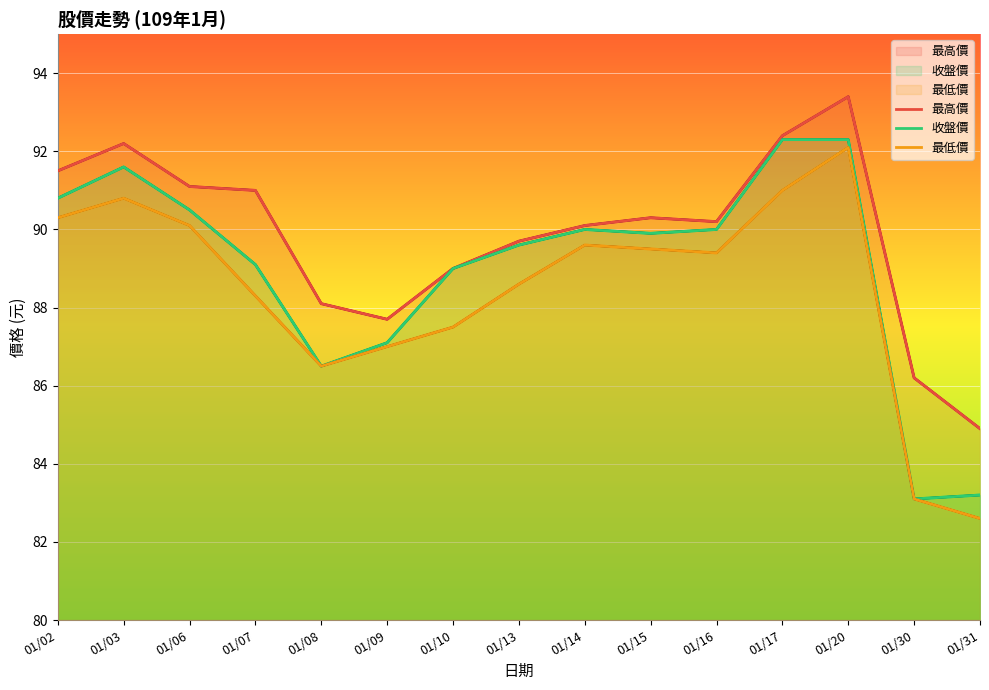

What is the minimum value shown in the chart?

82.6